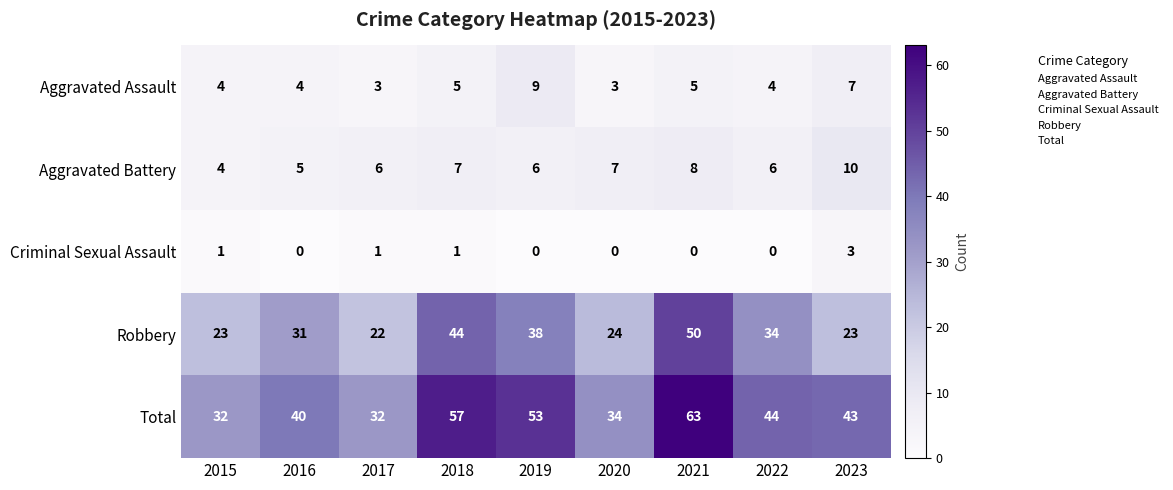

Which series has the widest spread of values?

Total